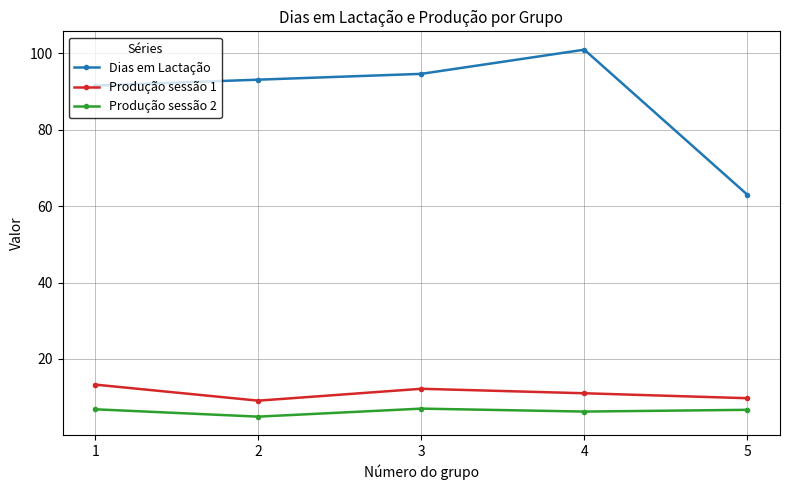

Which series has the widest spread of values?

Dias em Lactação